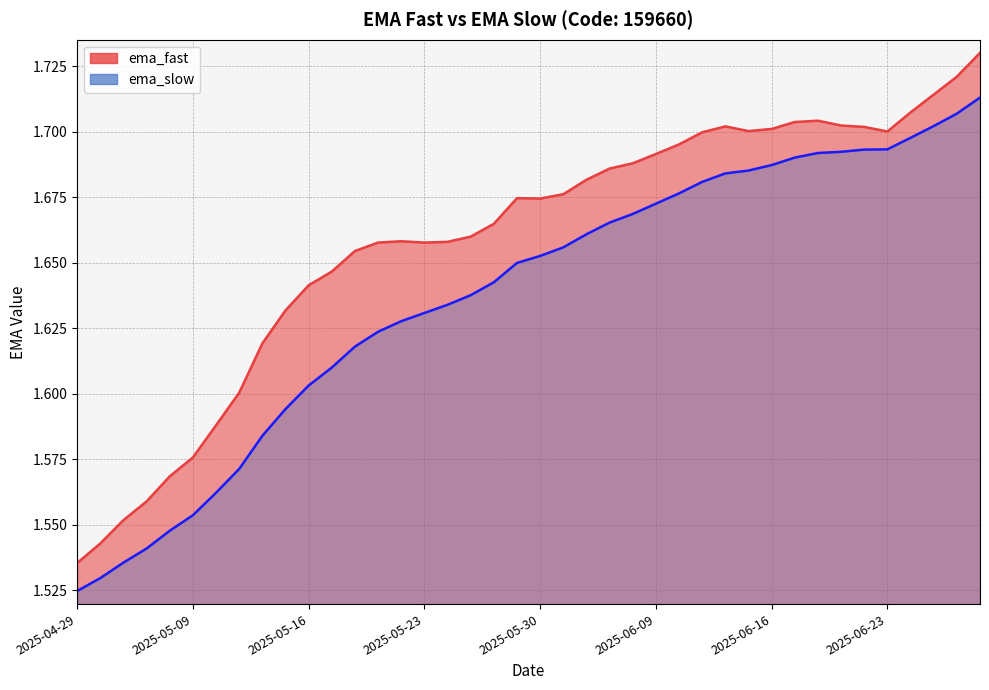

What are all the series names shown in the legend?

ema_fast, ema_slow